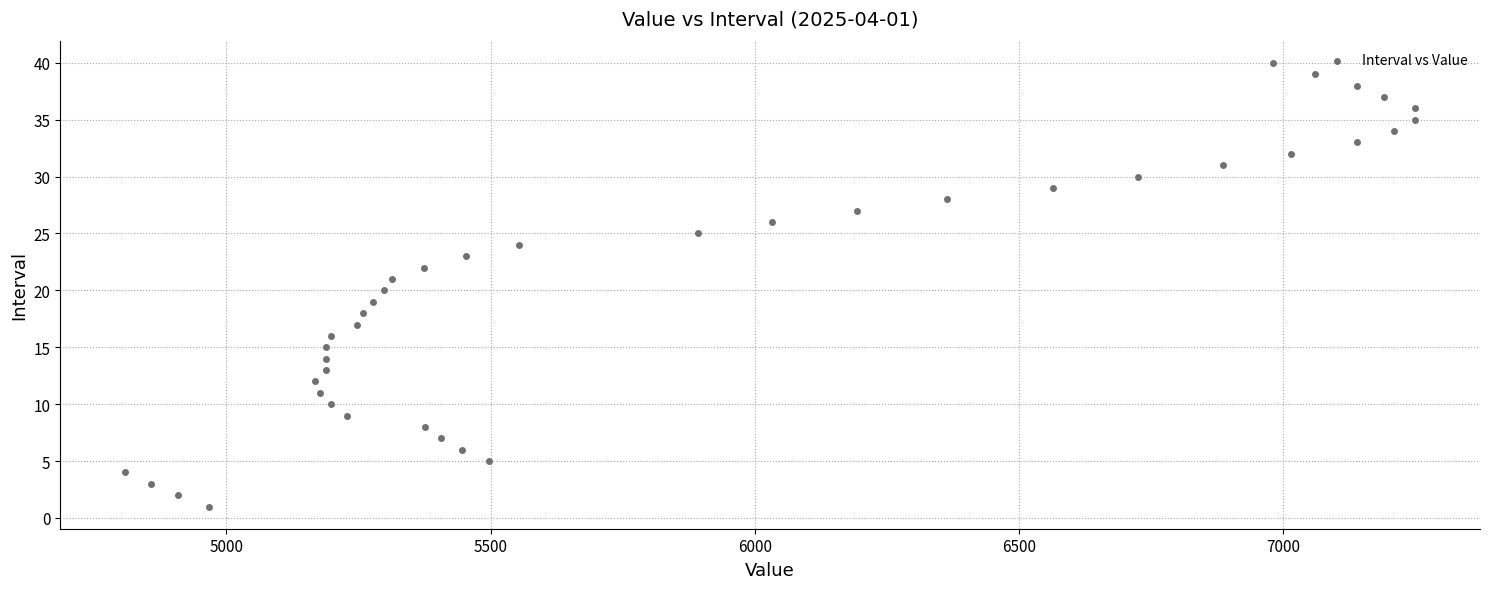

What is the range of Y values (max minus min)?

39